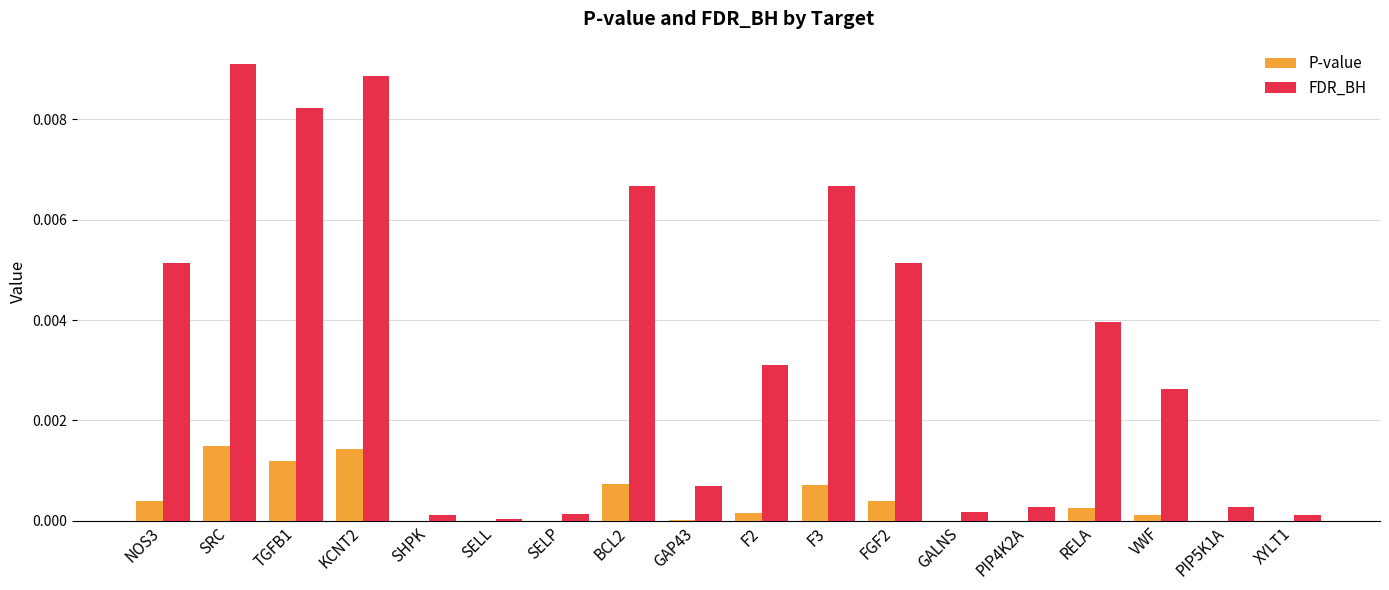

Between SELP and BCL2, which series saw the biggest shift?

FDR_BH